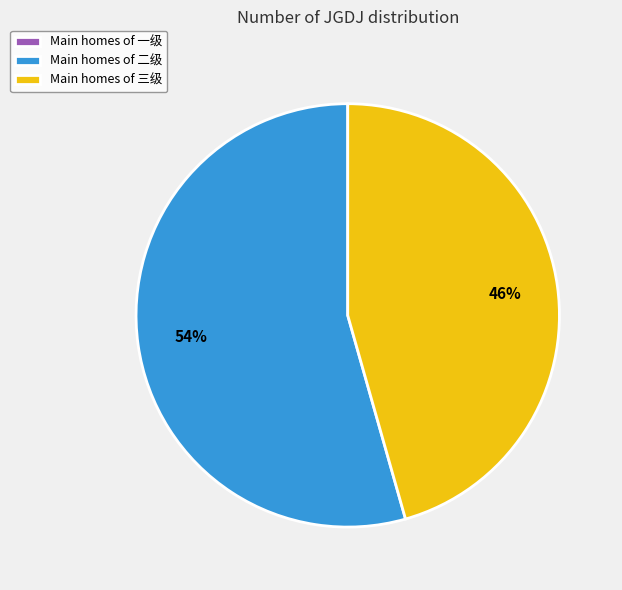

To the nearest percent, what is the difference between the largest and smallest slice percentages?

54%